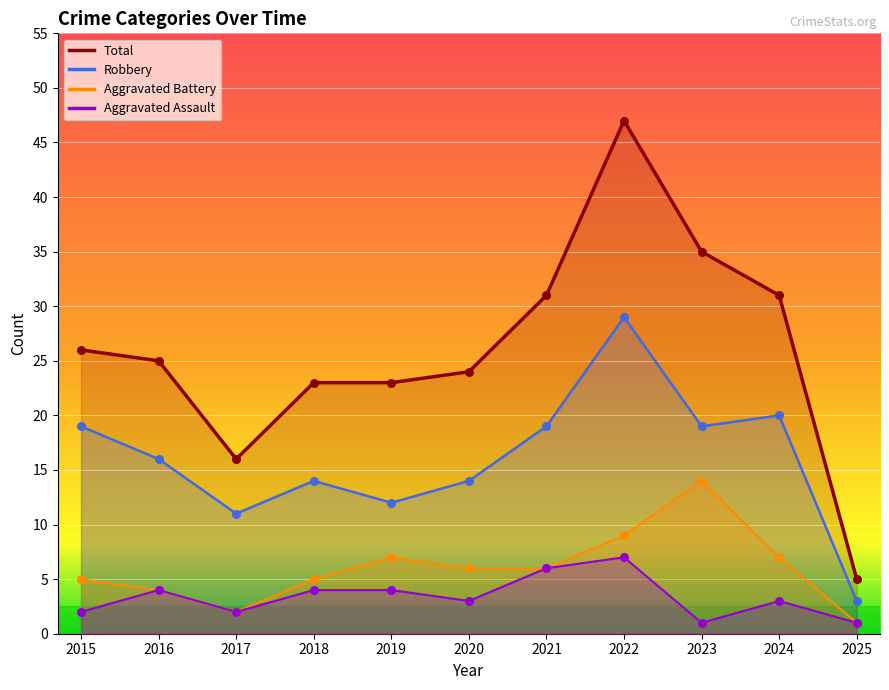

At how many categories does at least one series exceed 28?

4